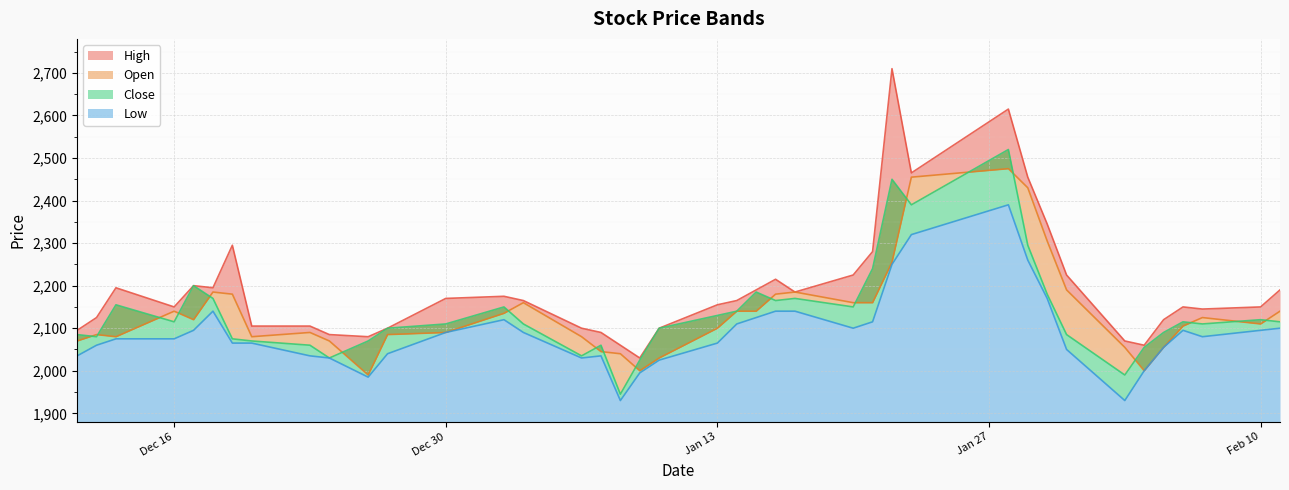

Which category has the lowest value in the High series?

2020-01-09